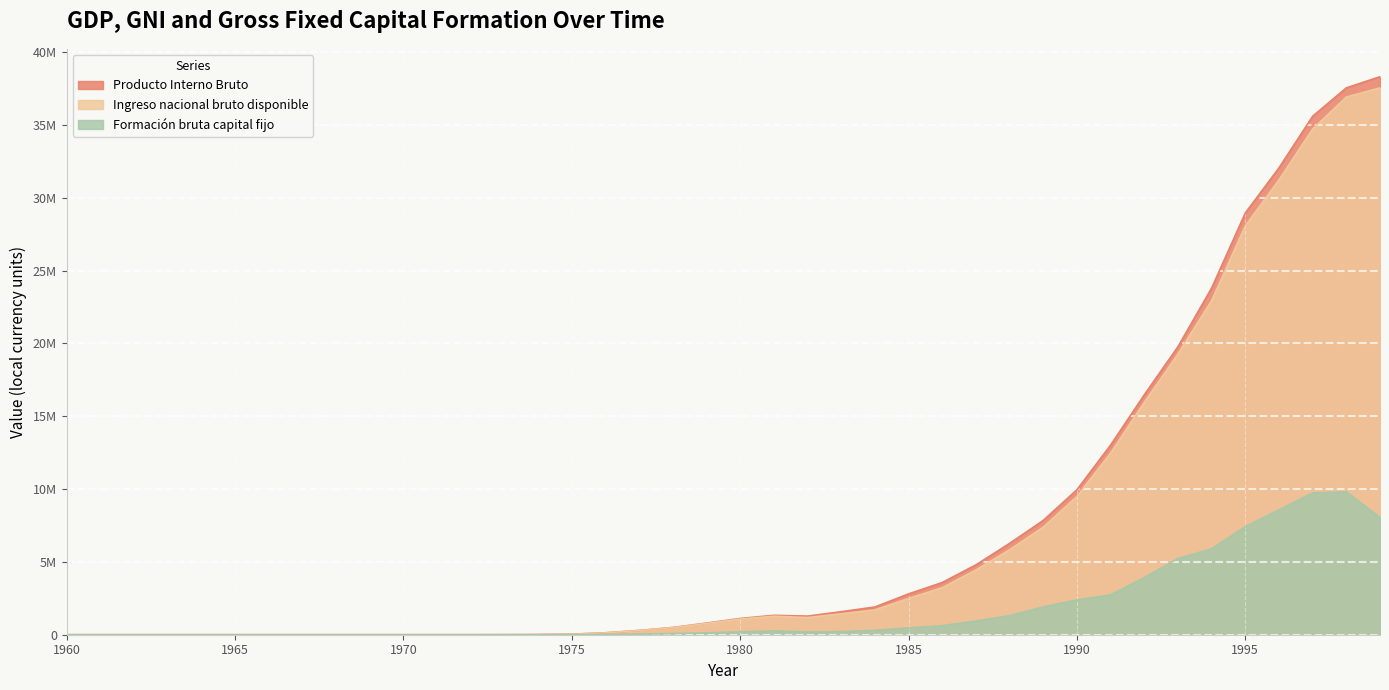

How many categories are shown in the chart?

40